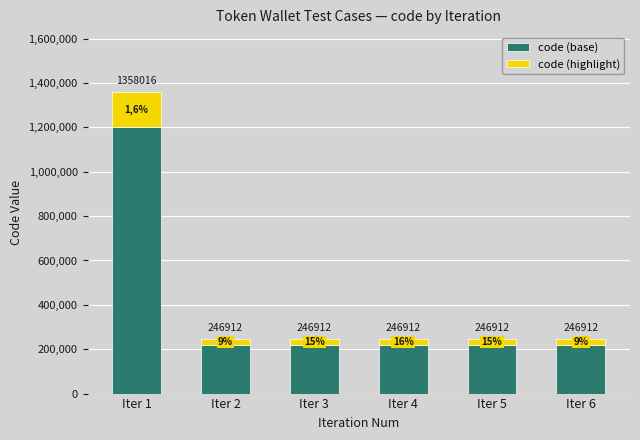

How many bars are there in total?

6